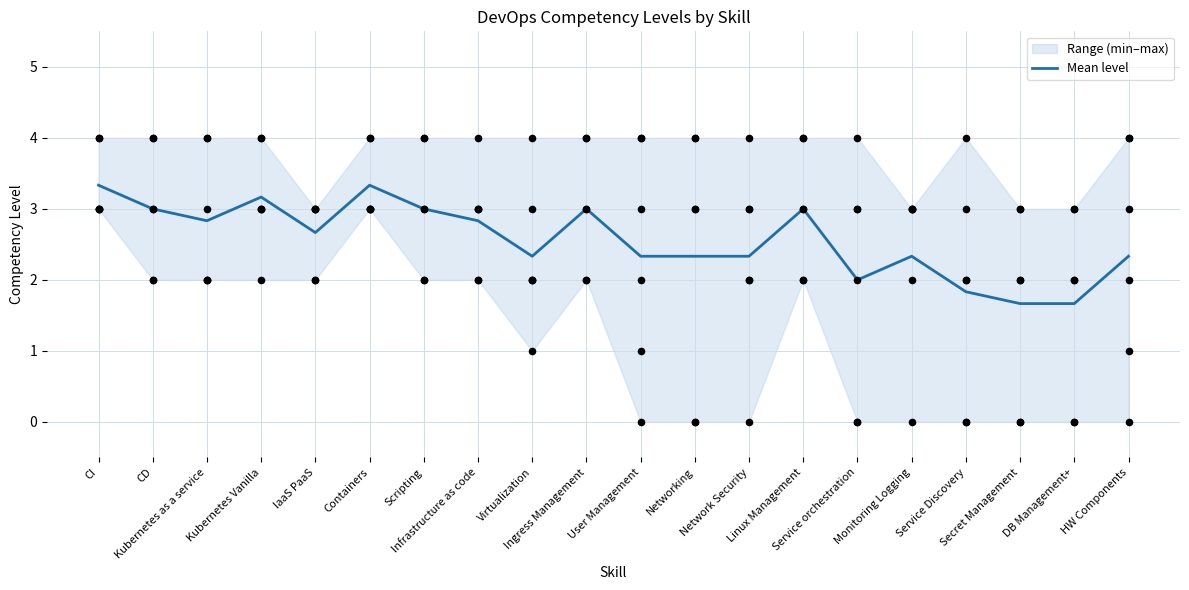

Which has a higher value, Infrastructure as code or Kubernetes as a service?

Infrastructure as code